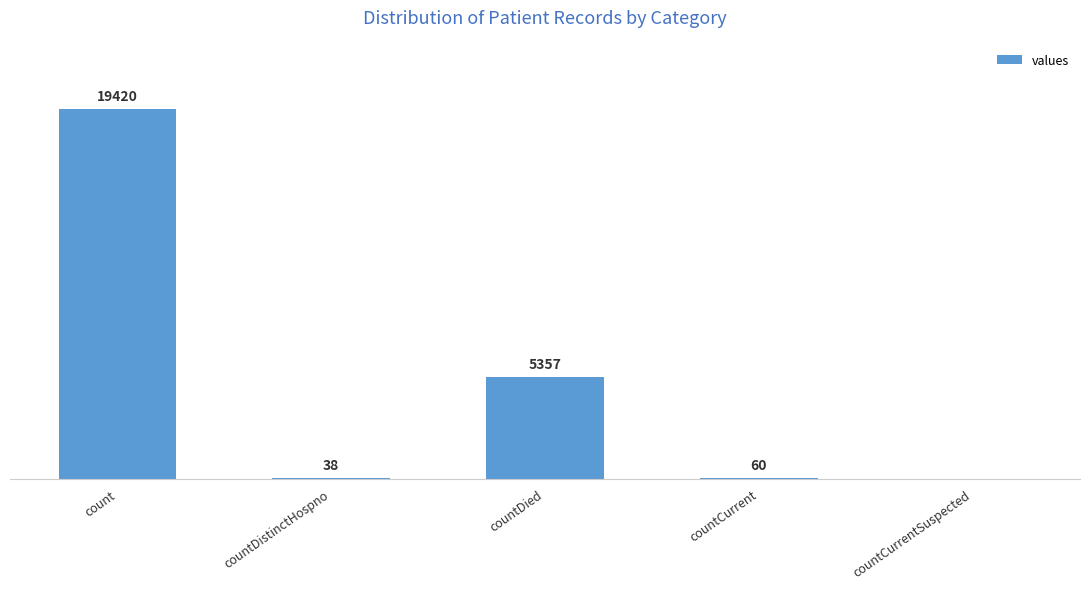

At which category does the chart reach its peak across all series?

count